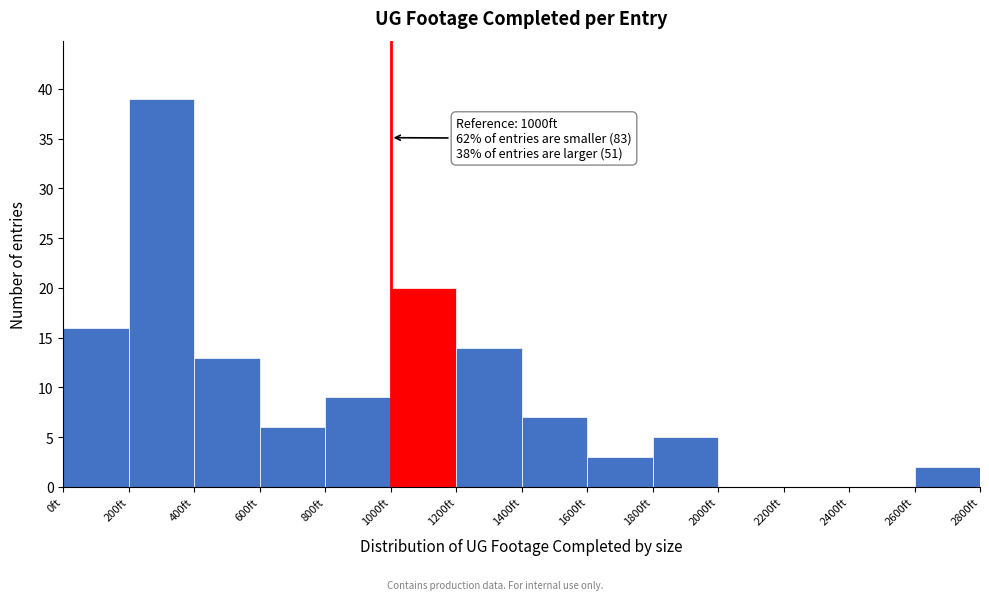

Over which range of the x-axis is the bar tallest?

200 to 400